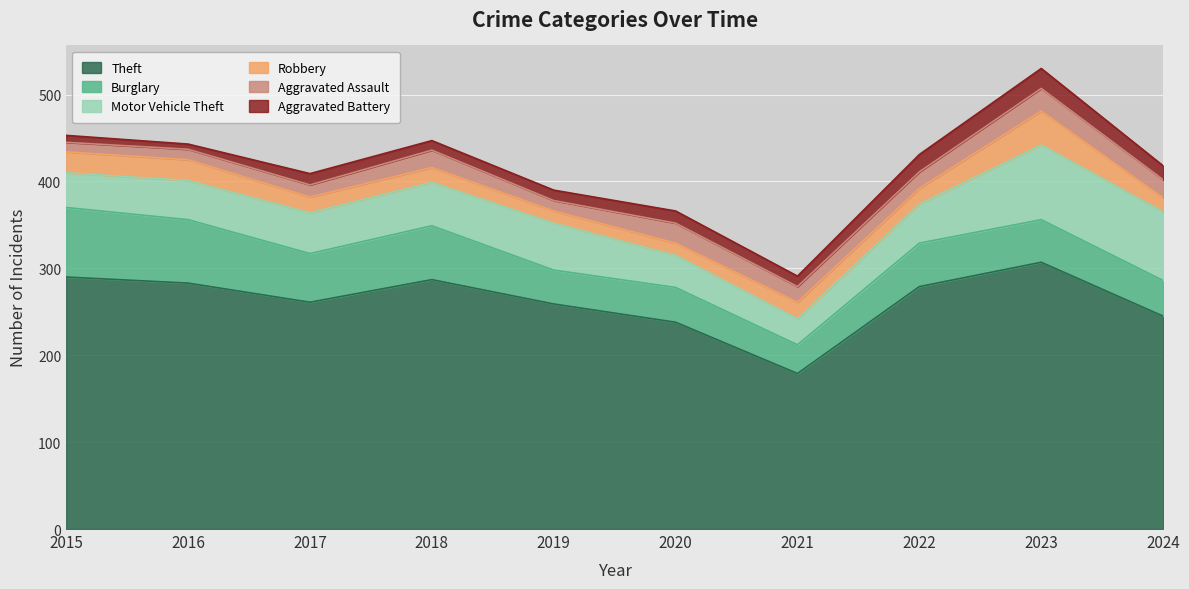

The value of Robbery at 2018 is 17. True or false?

True